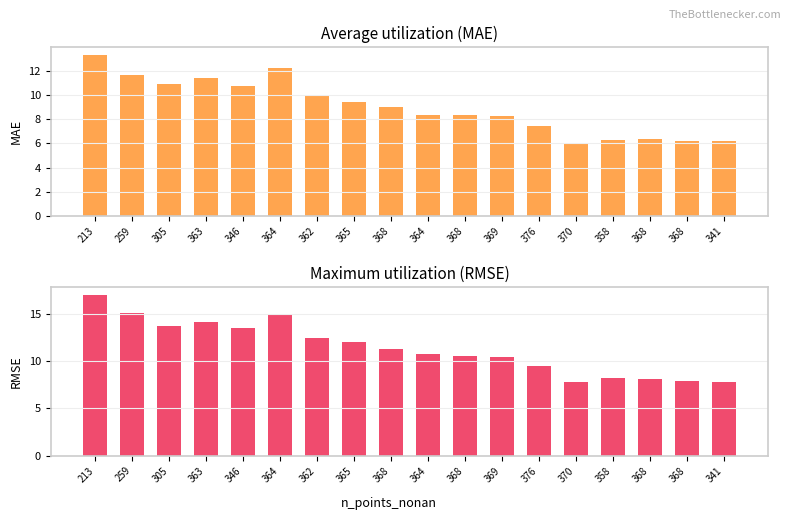

Which category has the lowest value across all series?

370